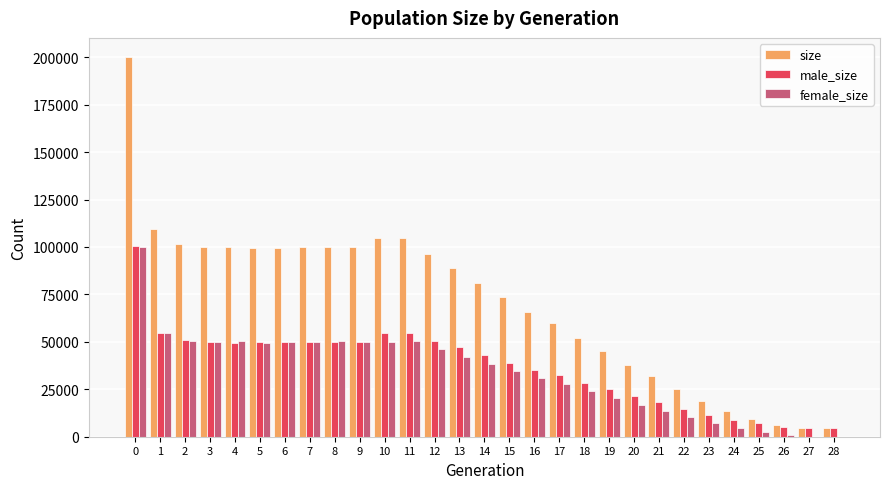

Which series changed the most between 0 and 25?

size